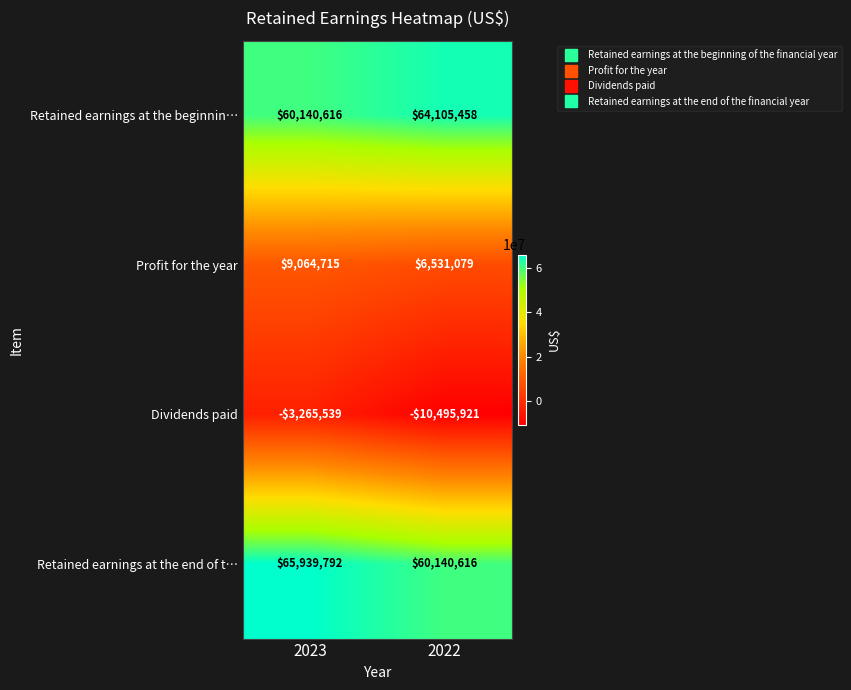

Which series has the largest range (max minus min)?

Dividends paid